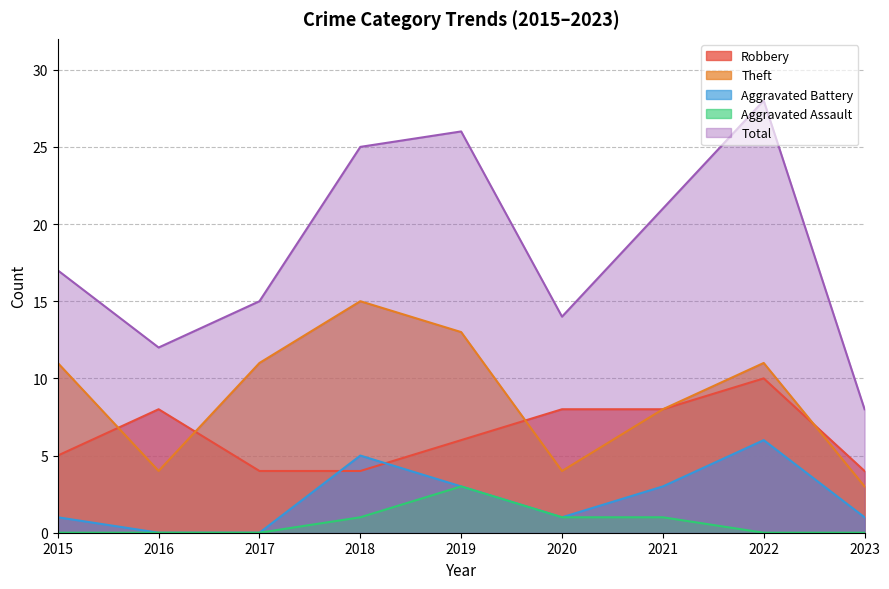

What is the sum of the Robbery values at 2015 and 2022?

15